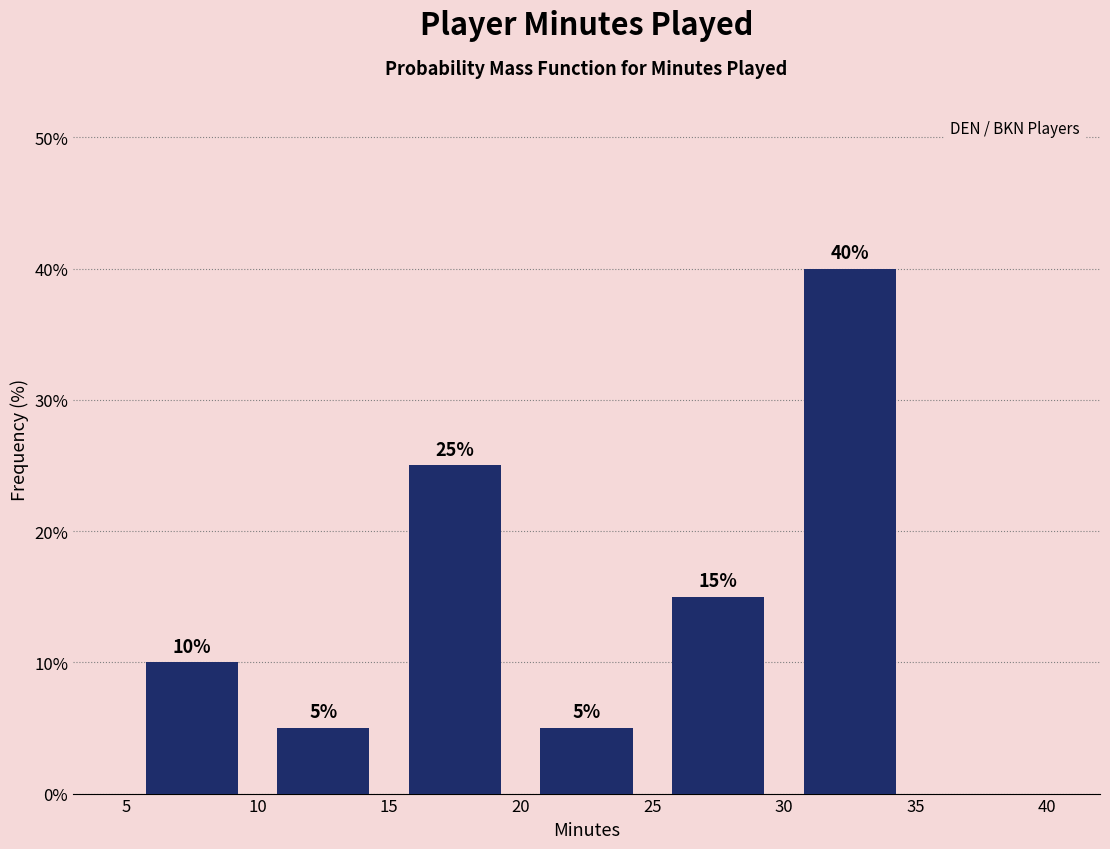

Over which range of the x-axis is the bar tallest?

30 to 35